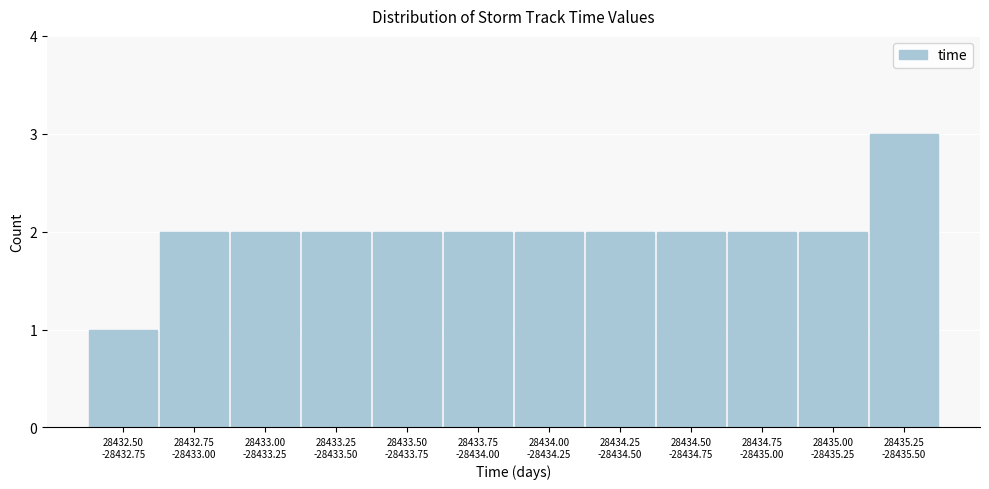

Reading left to right, extract all data points from this chart.

1	2	2	2	2	2	2	2	2	2	2	3